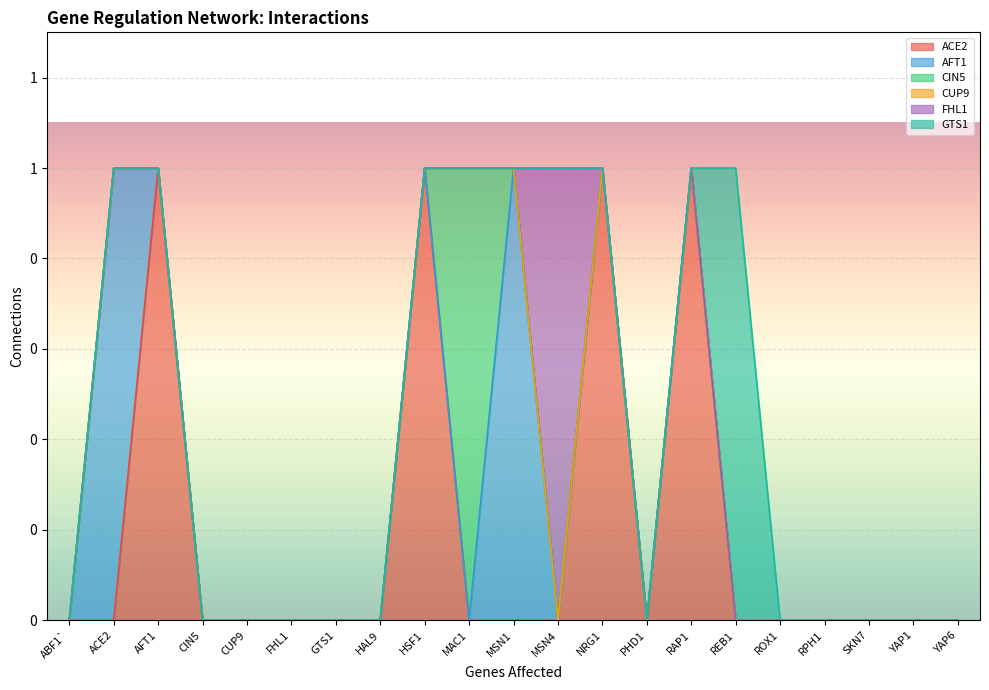

List the series in order of their peak value, highest first.

ACE2, AFT1, CIN5, FHL1, GTS1, CUP9